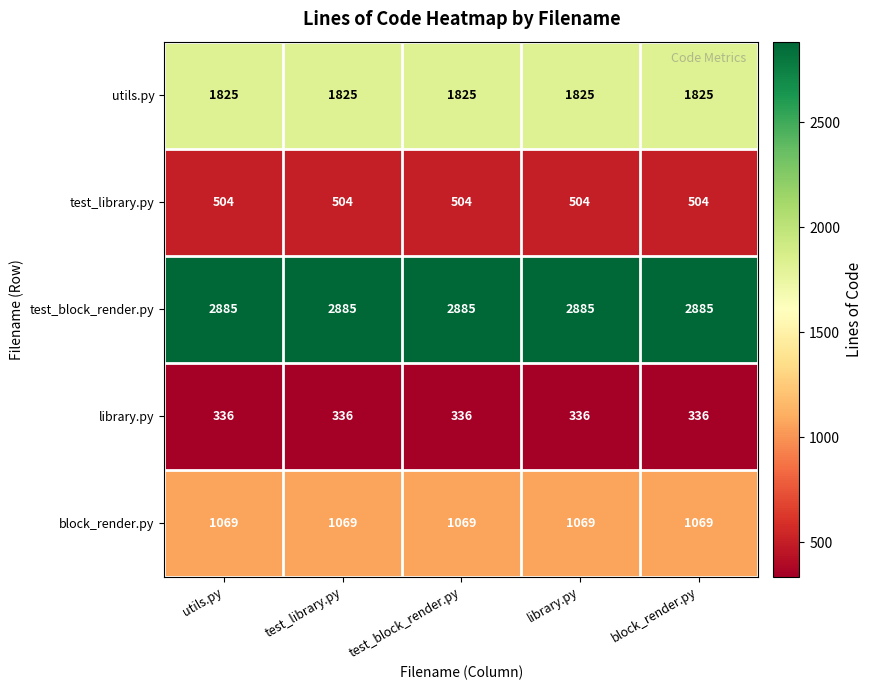

What value does the block_render.py series have at test_block_render.py?

1069